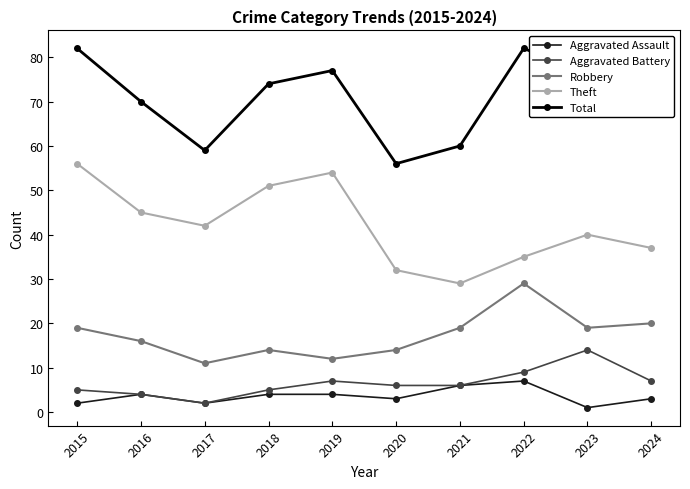

True or false: Total and Robbery cross at least once.

False